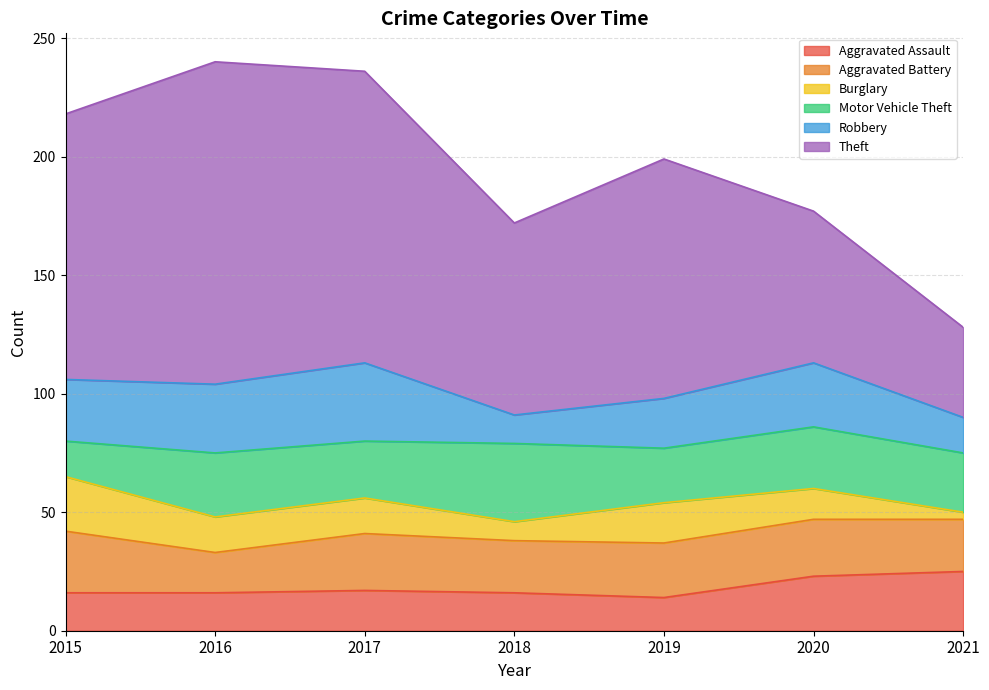

What is the minimum value shown in the chart?

3